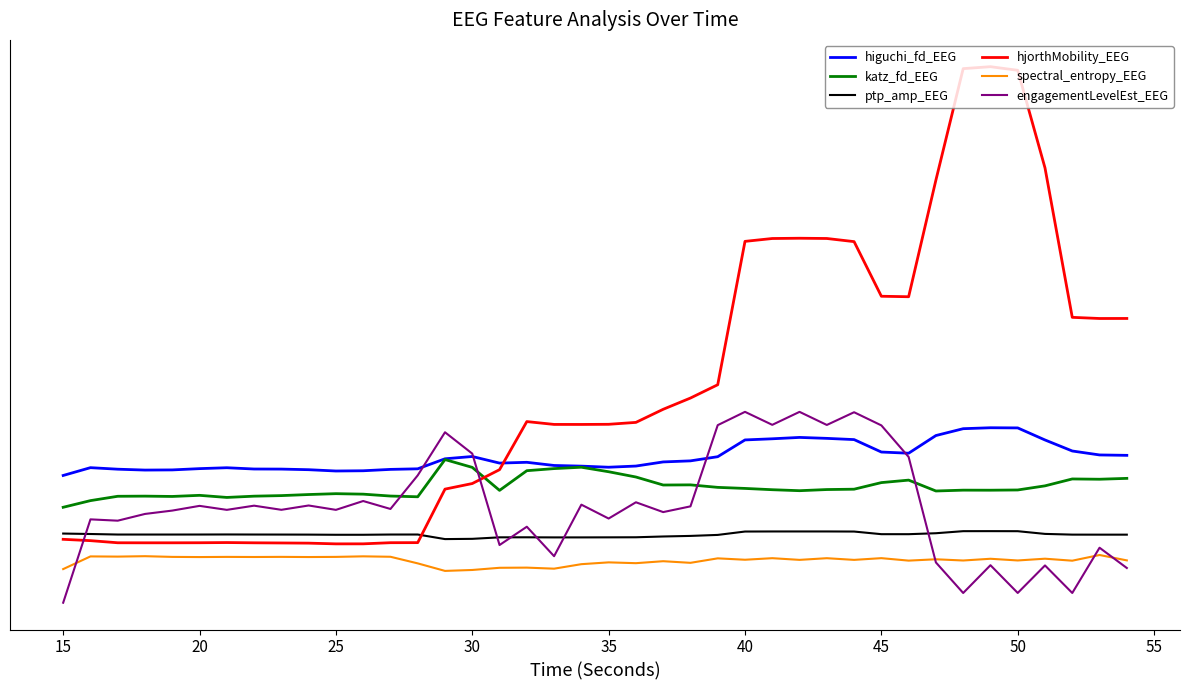

What are all the series names shown in the legend?

higuchi_fd_EEG, katz_fd_EEG, ptp_amp_EEG, hjorthMobility_EEG, spectral_entropy_EEG, engagementLevelEst_EEG